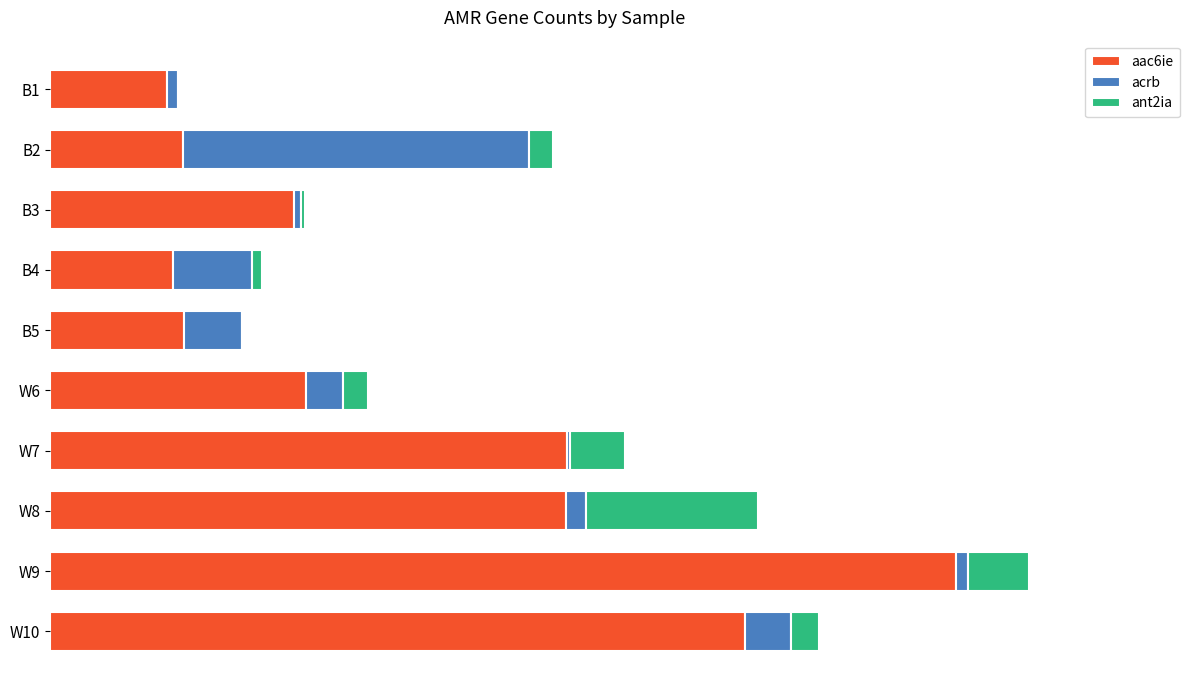

What are all the series names shown in the legend?

aac6ie, acrb, ant2ia